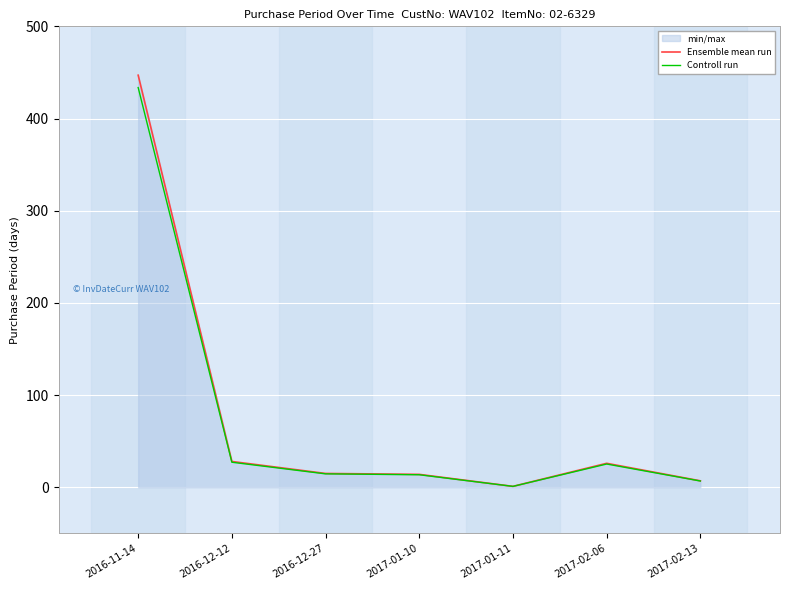

What is the label of the 5th point from the right?

2016-12-27